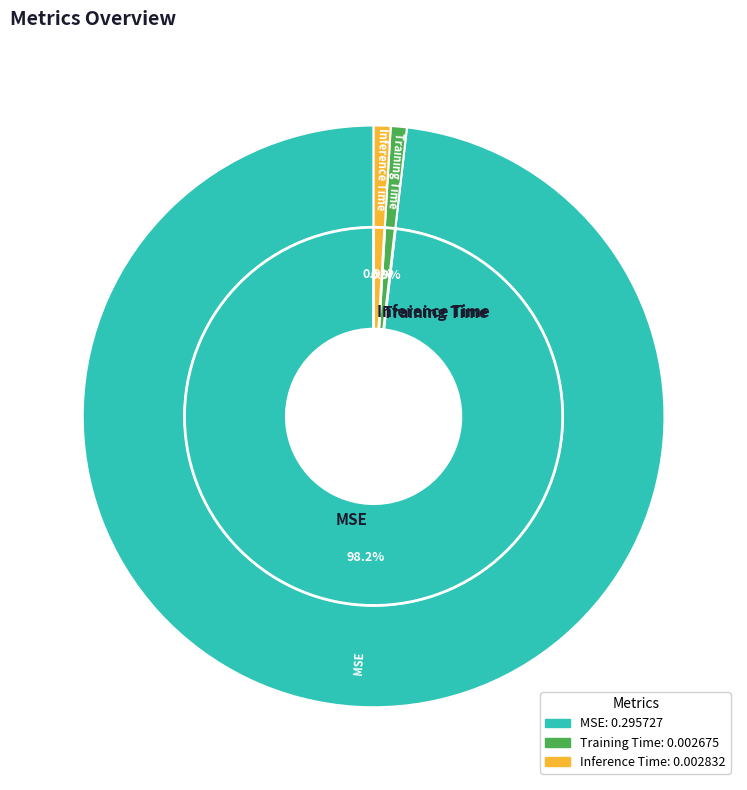

Which slice is the smallest?

Training Time